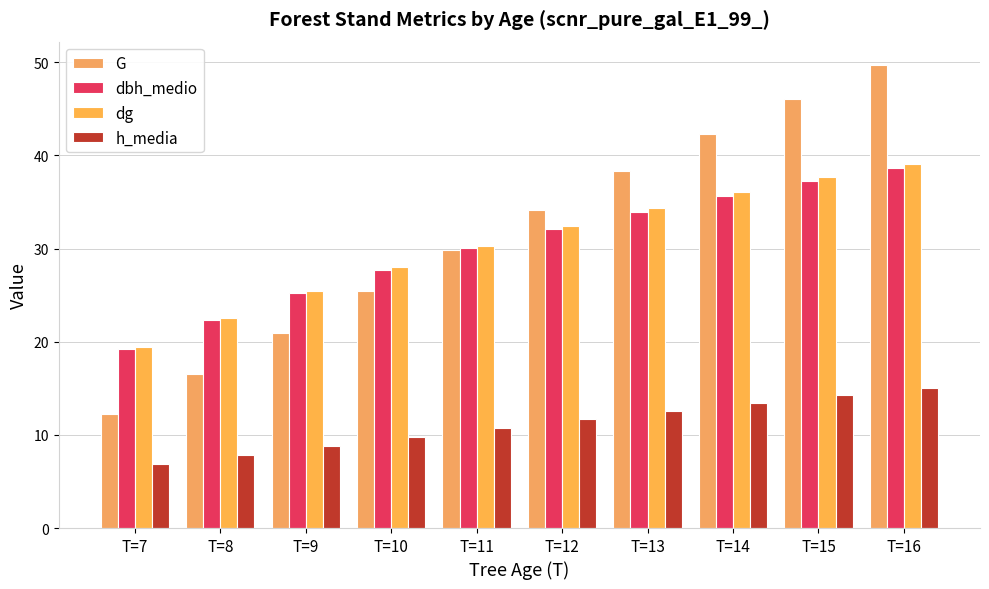

Which series has the widest spread of values?

G